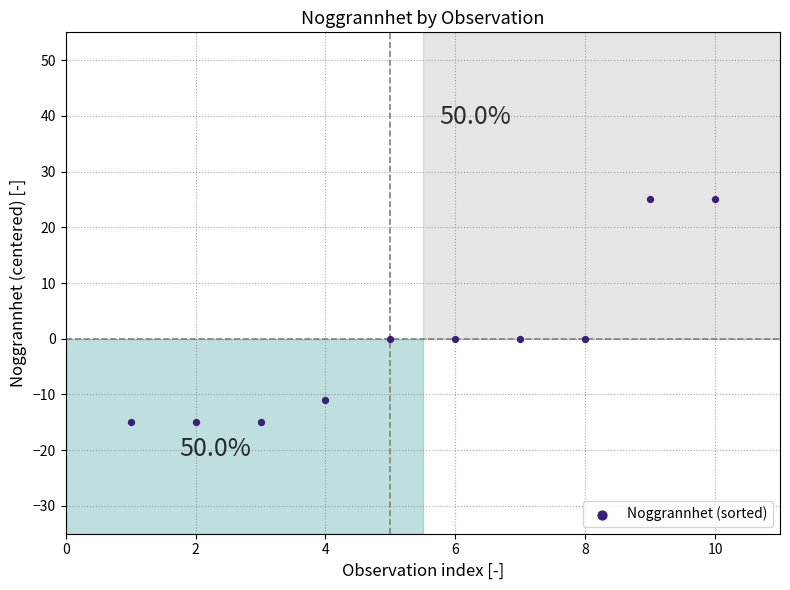

What is the average X value?

6